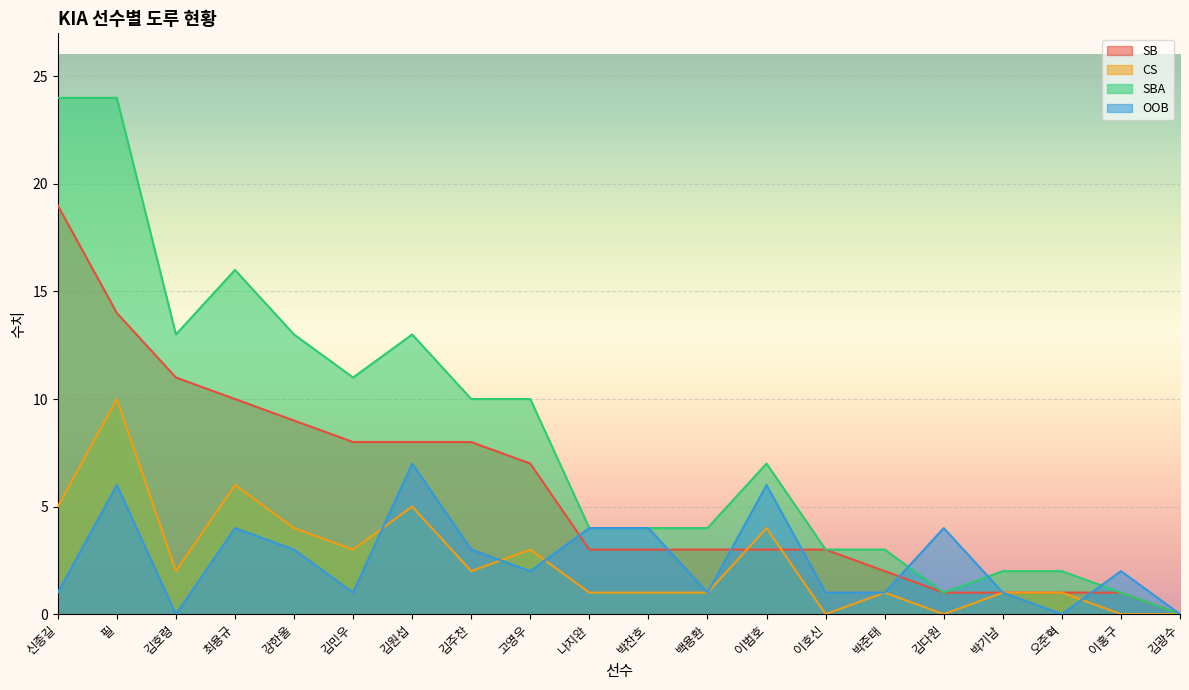

How many intersections are there between SBA and OOB?

3